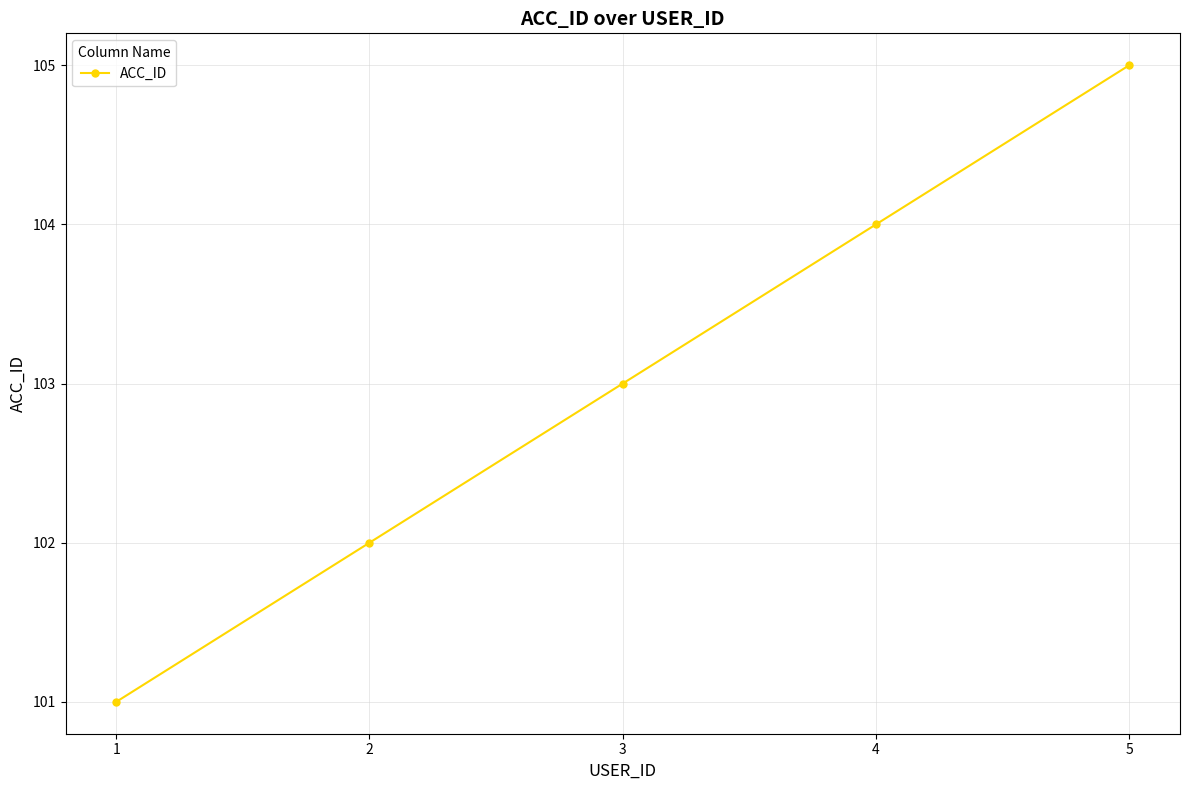

Reading right to left, list all the values displayed in this chart.

5=105	4=104	3=103	2=102	1=101